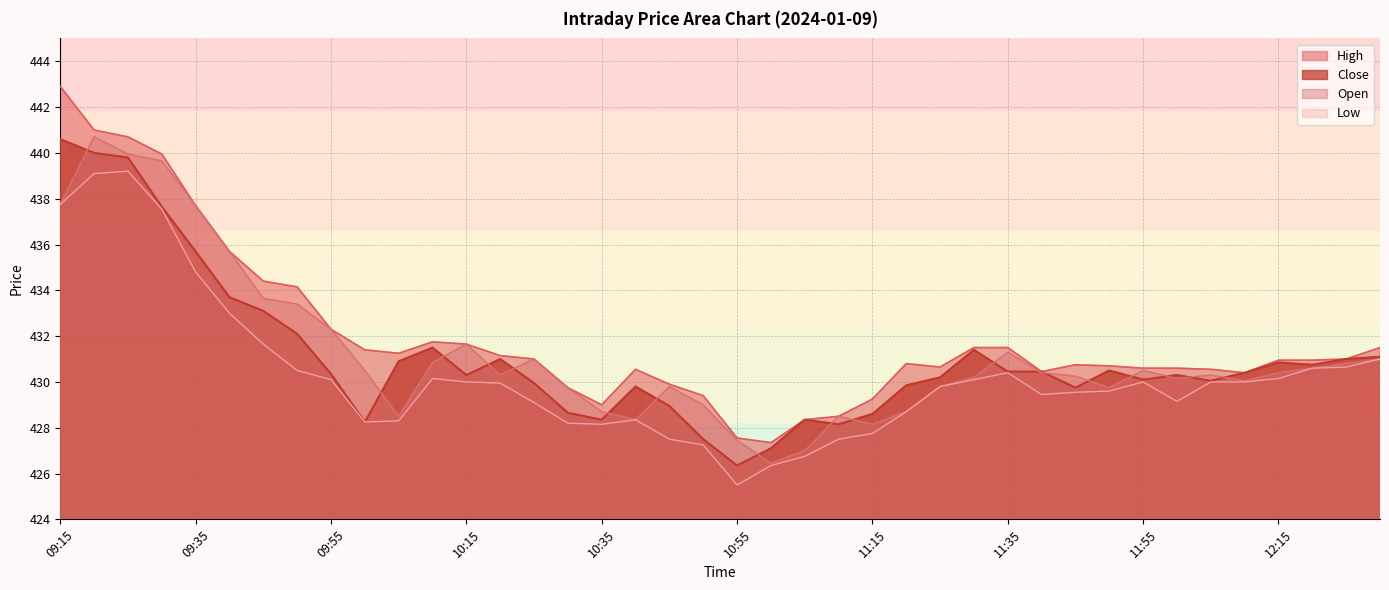

How many intersections are there between Open and Close?

18